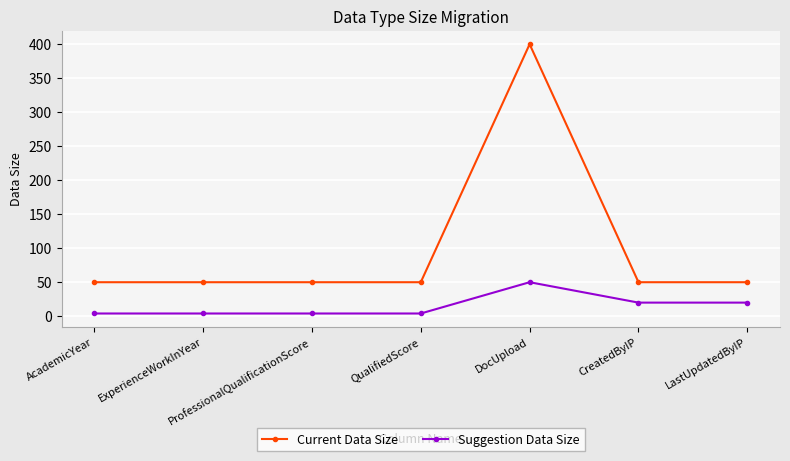

True or false: Current Data Size has more than 0 interior local peaks.

True